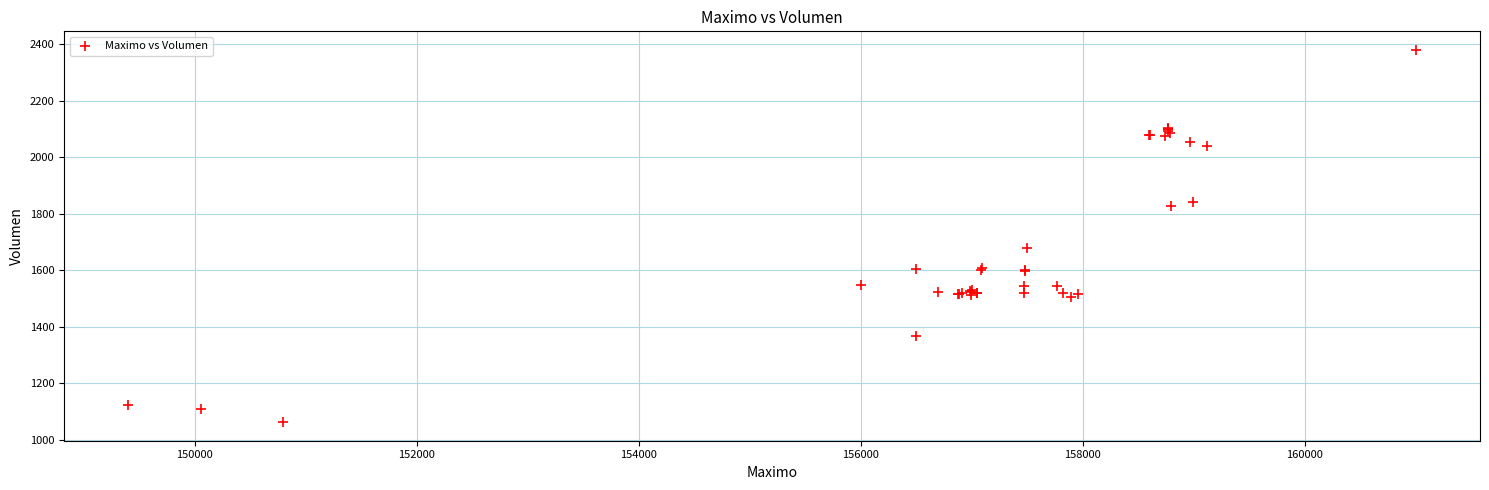

What Y value in the scatter plot is closest to 1721?

1678.4